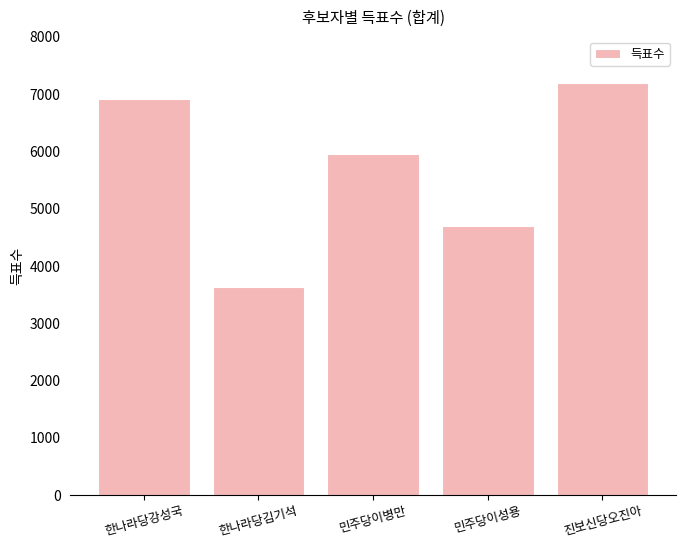

What is the value of the 3rd bar from the left?

5954